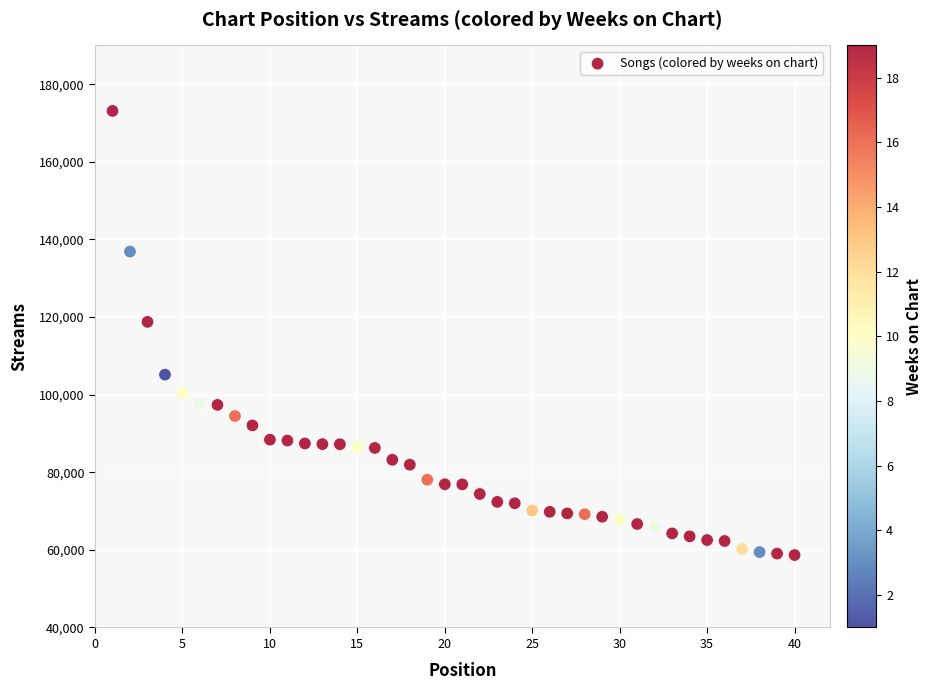

What Y value in the scatter plot is closest to 115888?

118759